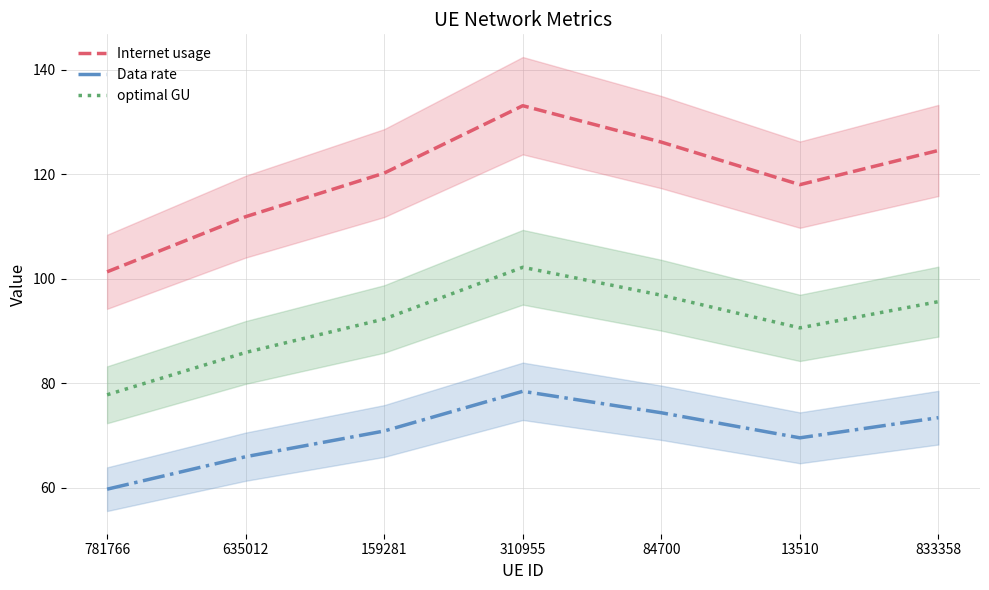

What is the approximate value of optimal GU at 635012?

85.9